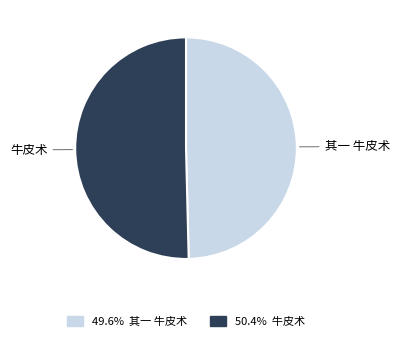

Combined, do 其一 牛皮术 and 牛皮术 account for over 50%?

Yes